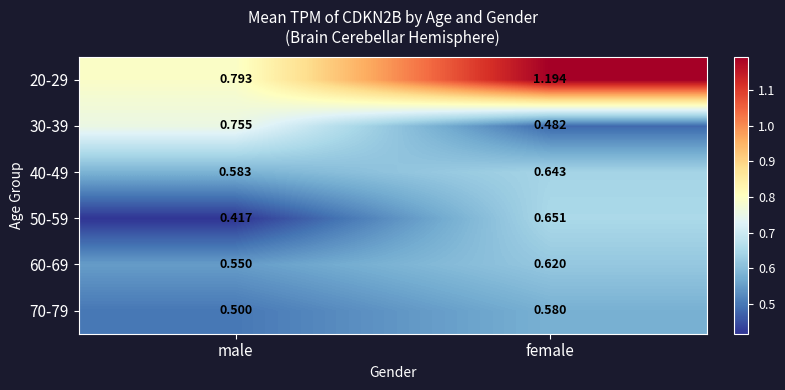

Which category has the highest value in the 50-59 series?

female